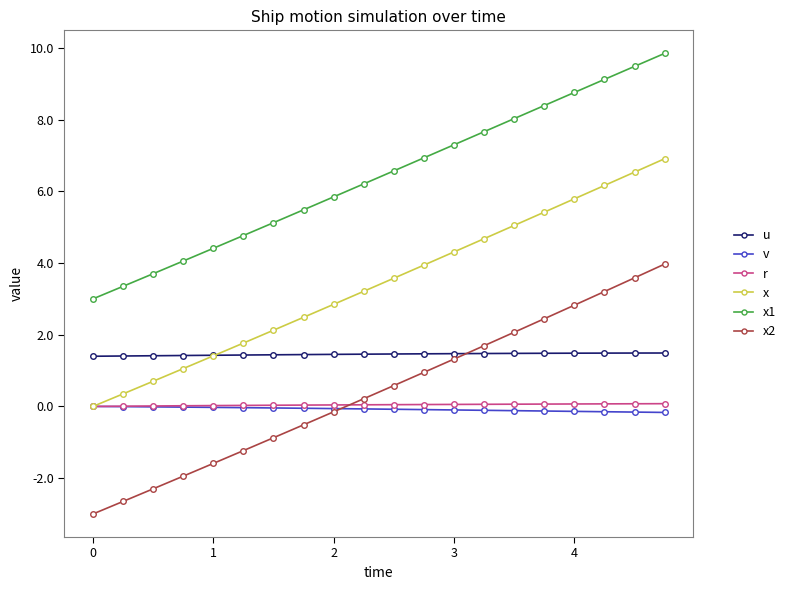

How many times do u and x cross each other?

1